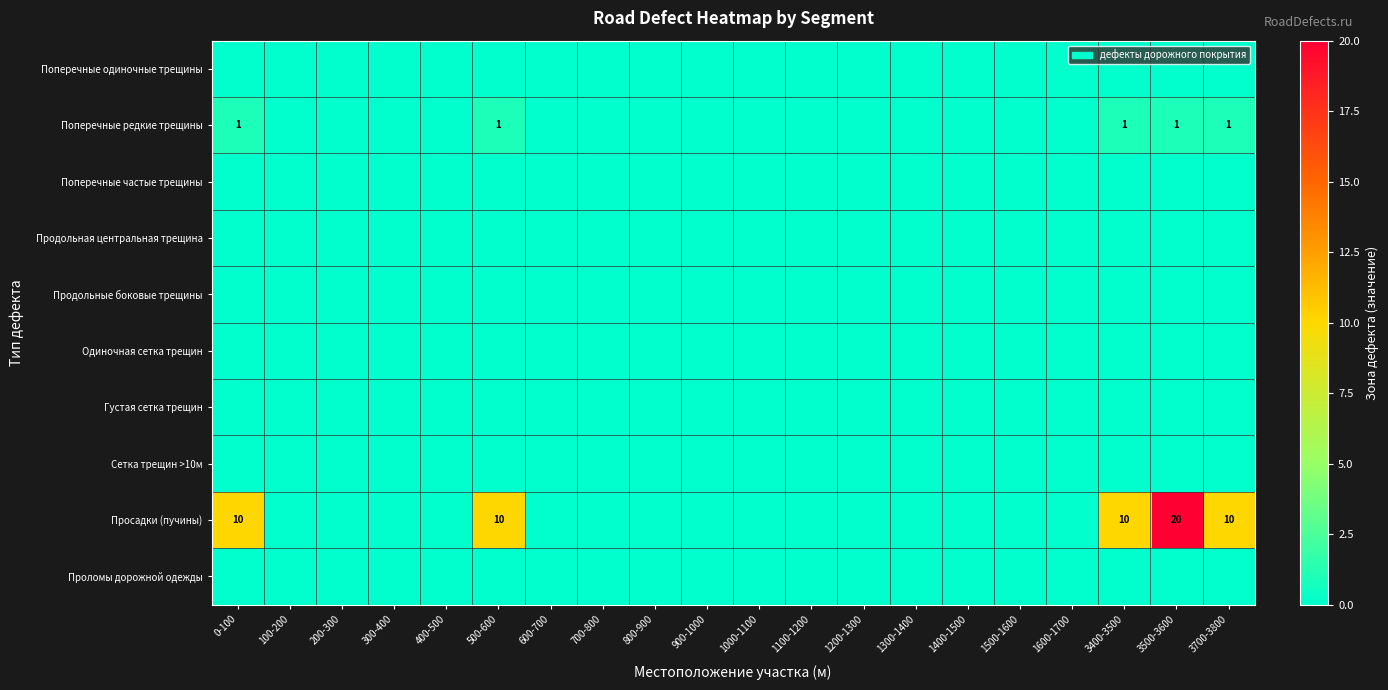

Count the number of data series in this chart.

10